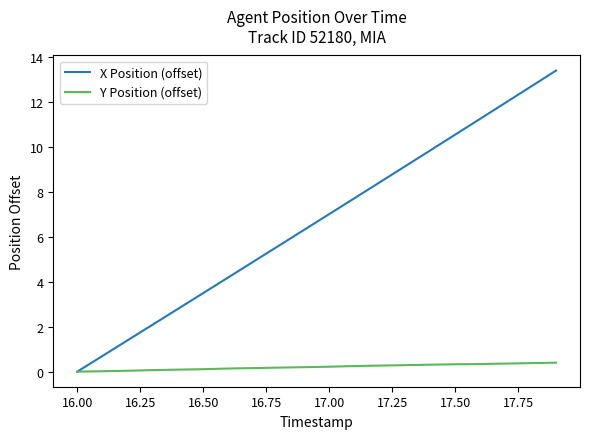

Does the chart display data point markers on the line(s)?

No